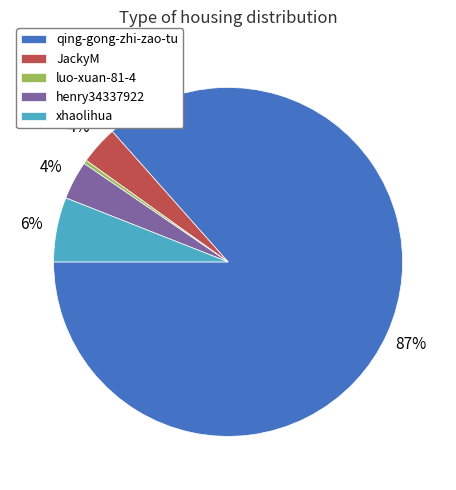

Which category accounts for the majority?

qing-gong-zhi-zao-tu